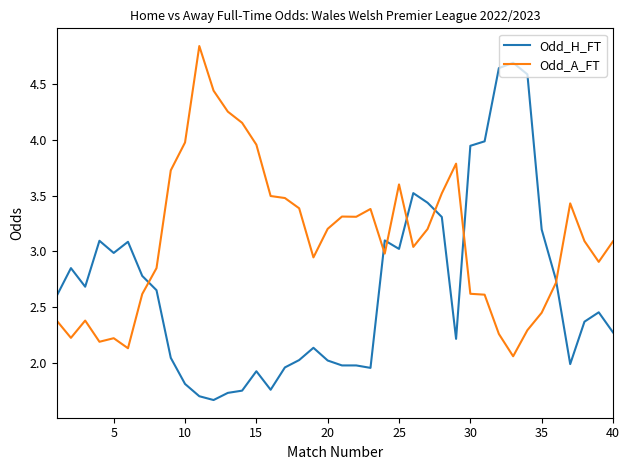

Which series has the largest total across all categories?

Odd_A_FT